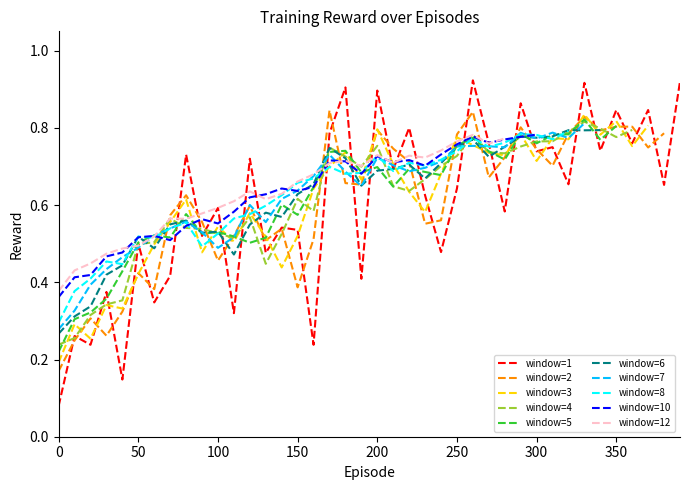

Is it true that the value at 330 is 0.2?

False